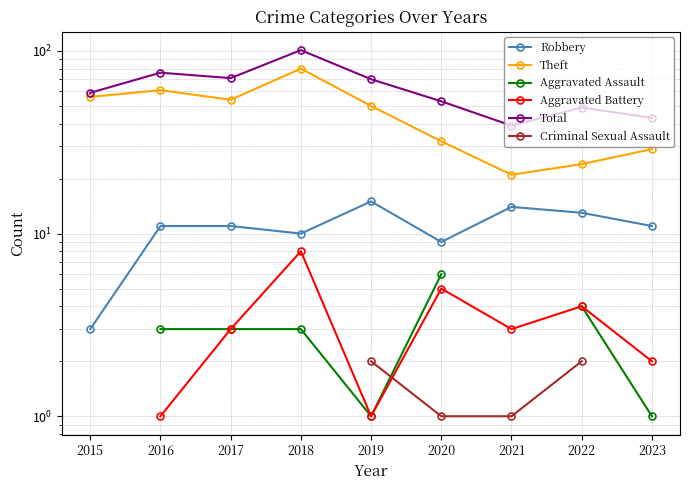

At which category is the sum across all series the highest?

2019